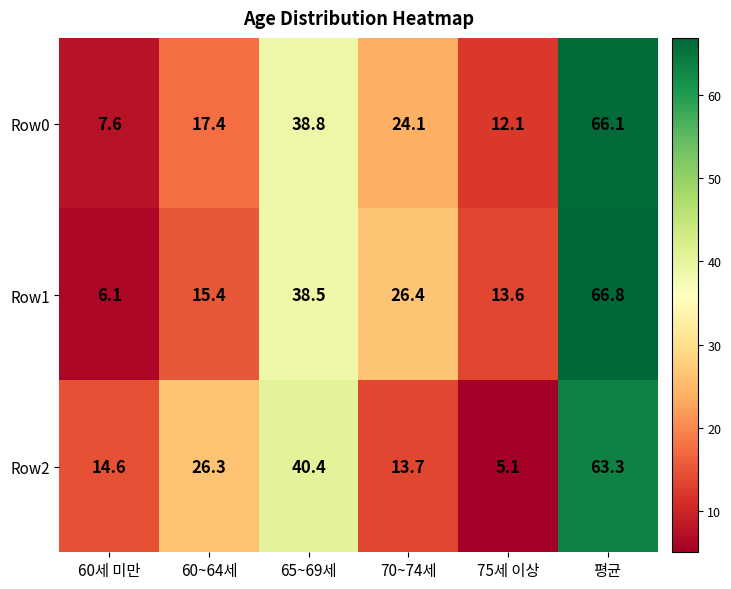

At 65~69세, list the series in order from smallest to largest.

Row1, Row0, Row2